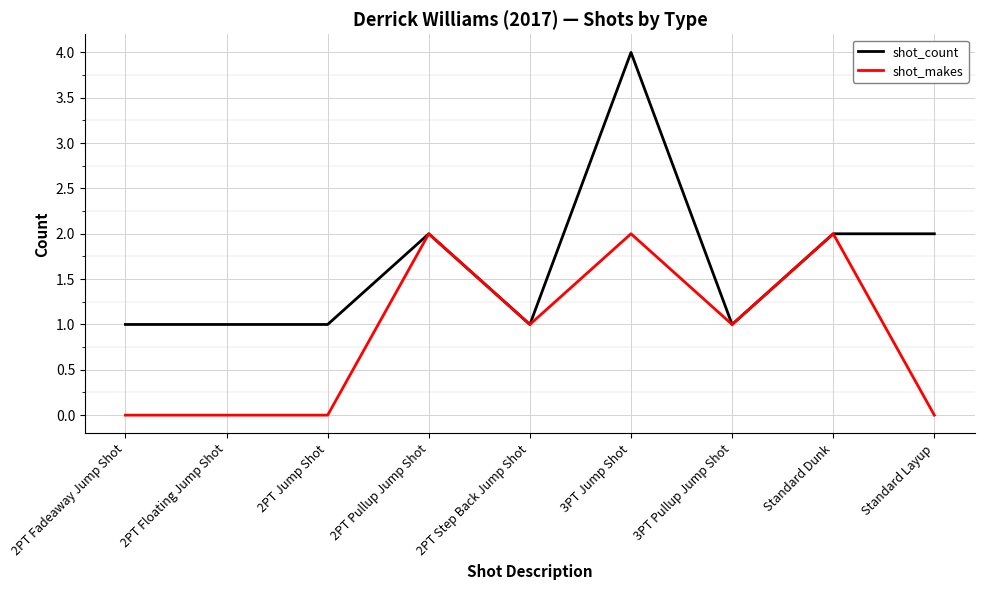

Reading left to right, transcribe all the data shown in this chart.

shot_count: 2PT Fadeaway Jump Shot=1	2PT Floating Jump Shot=1	2PT Jump Shot=1	2PT Pullup Jump Shot=2	2PT Step Back Jump Shot=1	3PT Jump Shot=4	3PT Pullup Jump Shot=1	Standard Dunk=2	Standard Layup=2
shot_makes: 2PT Fadeaway Jump Shot=0	2PT Floating Jump Shot=0	2PT Jump Shot=0	2PT Pullup Jump Shot=2	2PT Step Back Jump Shot=1	3PT Jump Shot=2	3PT Pullup Jump Shot=1	Standard Dunk=2	Standard Layup=0